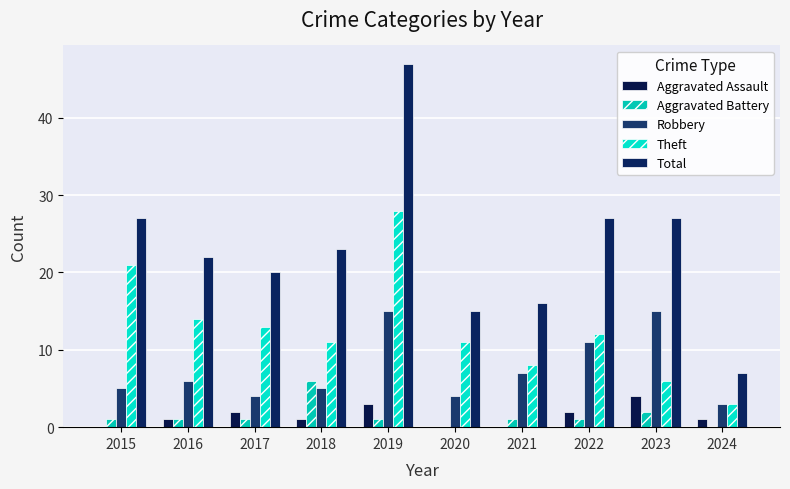

What is the value of the Aggravated Battery bar at the 3rd from the left?

1